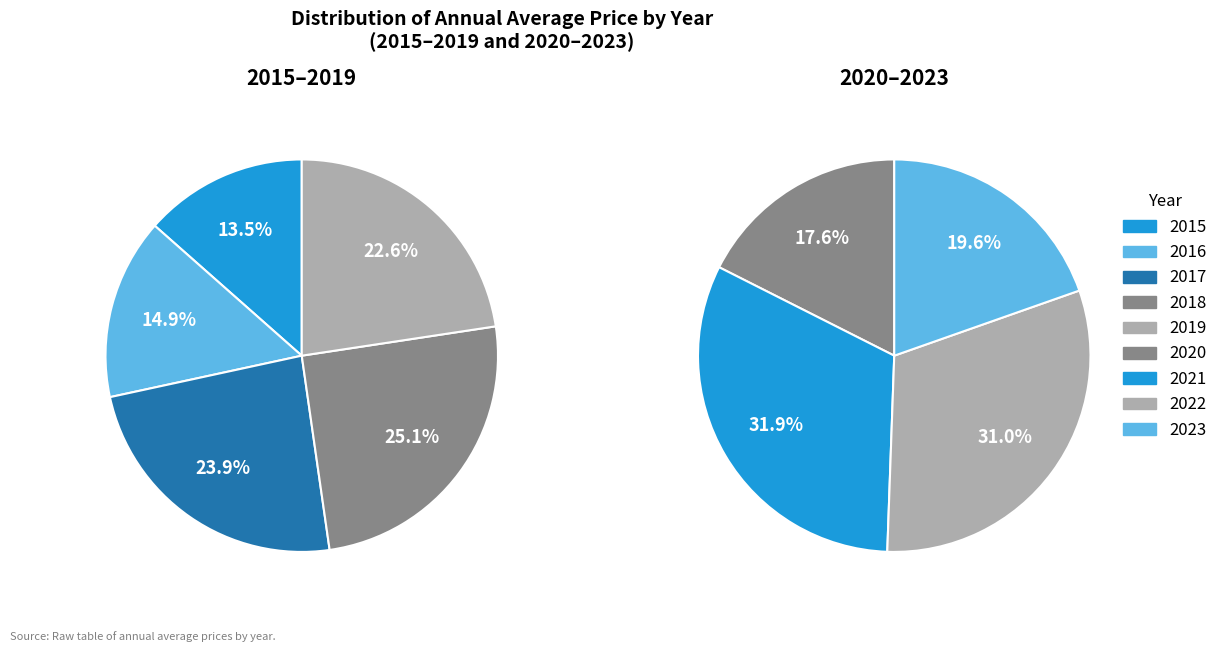

How many segments does this pie chart have?

9